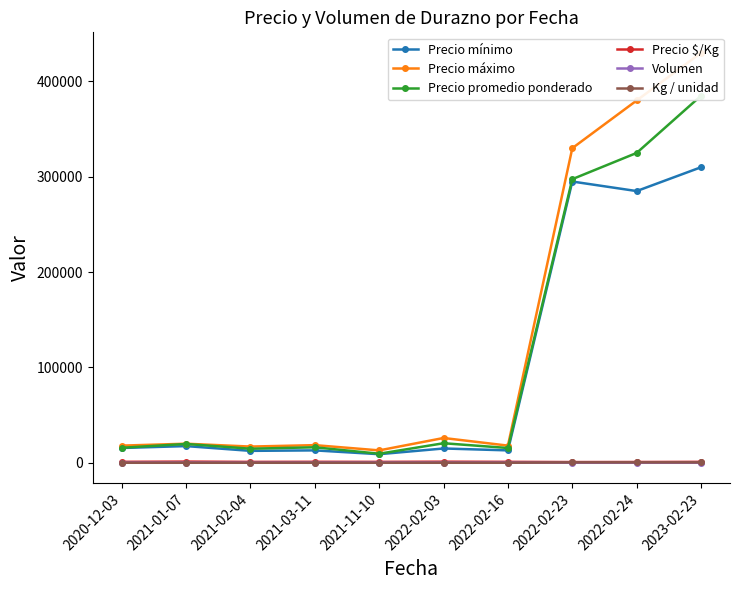

List the series in order of their peak value, lowest first.

Volumen, Kg / unidad, Precio $/Kg, Precio mínimo, Precio promedio ponderado, Precio máximo